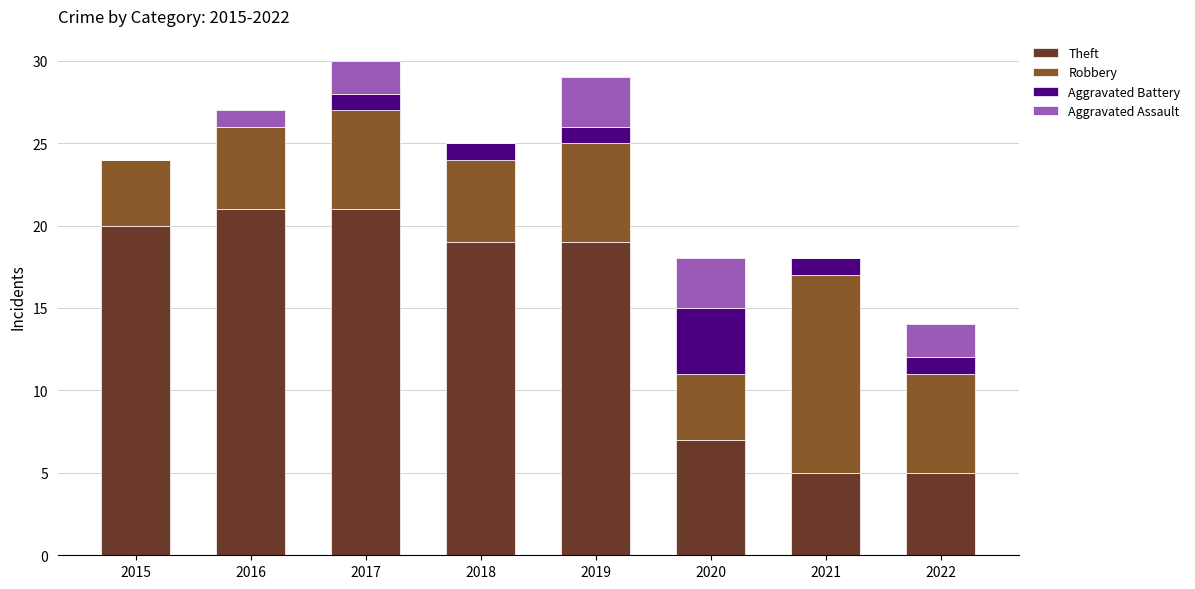

What is the maximum value for Theft?

21